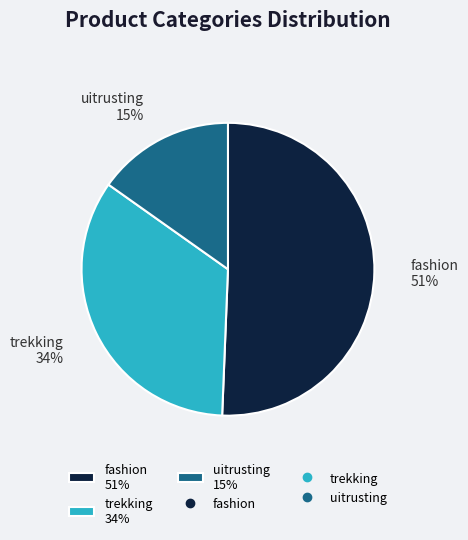

To the nearest percent, what percentage of the pie is uitrusting?

15%